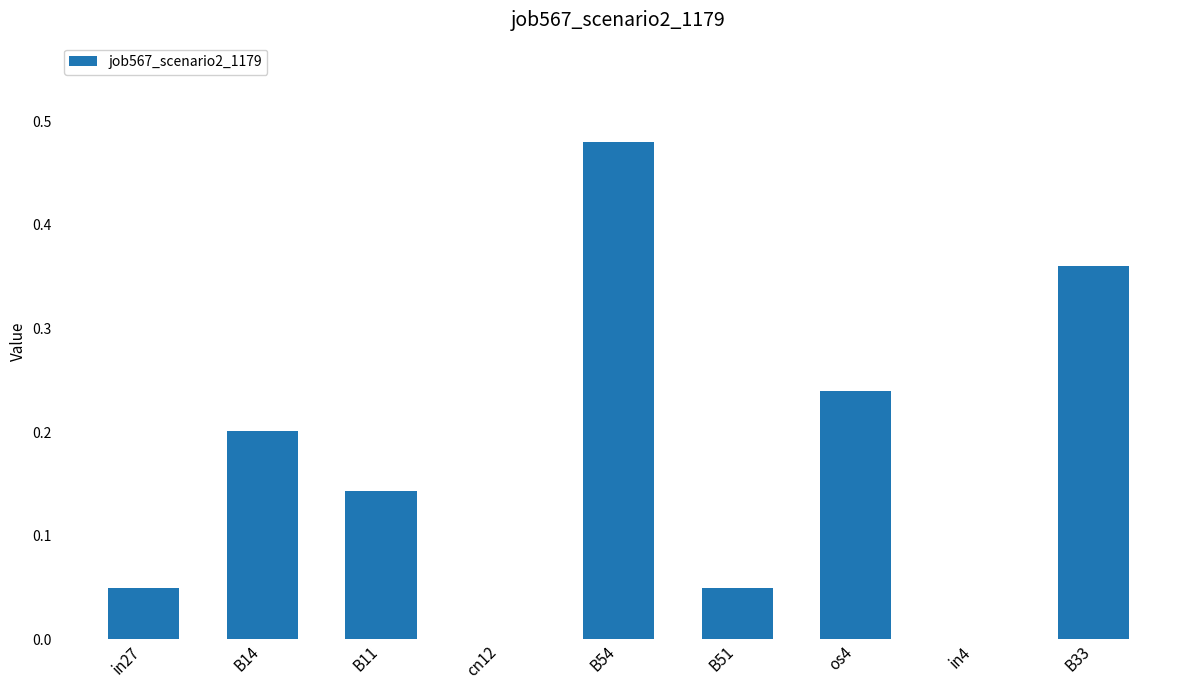

What is the sum of all values?

1.5